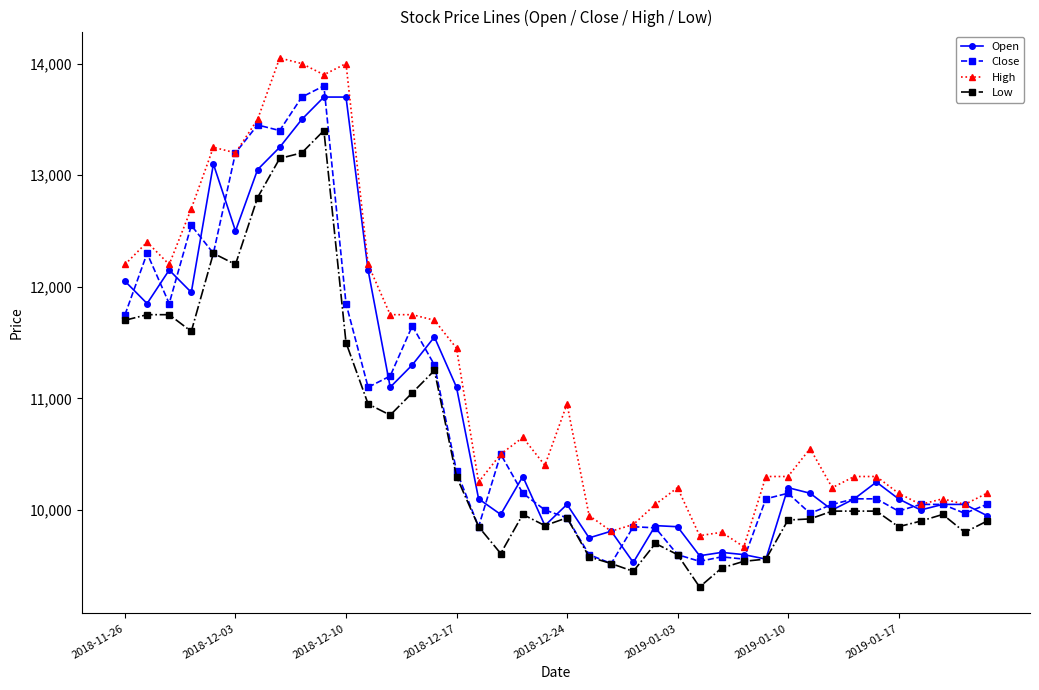

What is the maximum value for Low?

13400